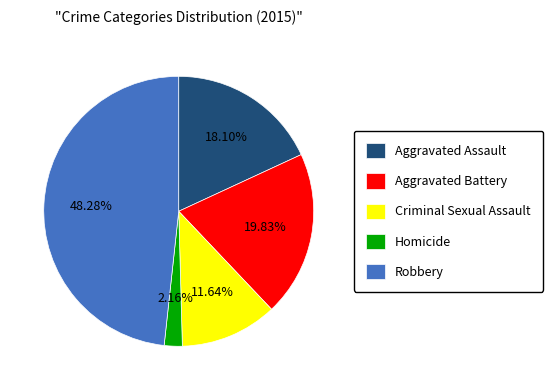

To the nearest percent, what percentage of the pie is Aggravated Assault?

18%